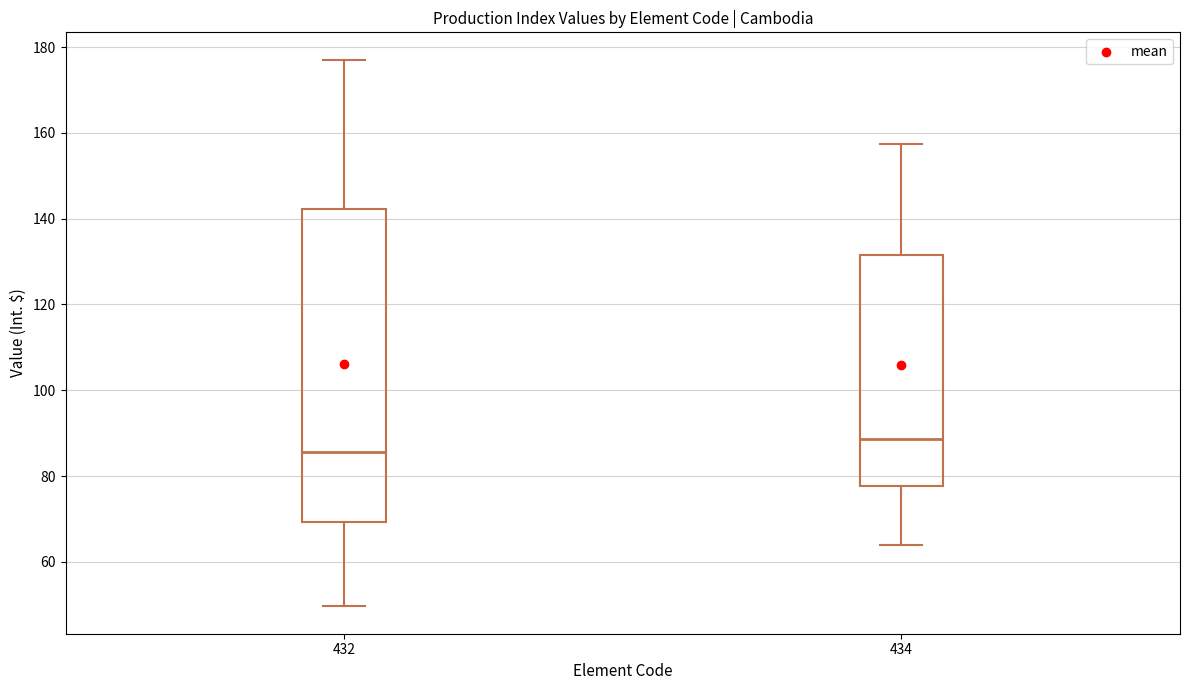

Which box's median line is the highest?

434